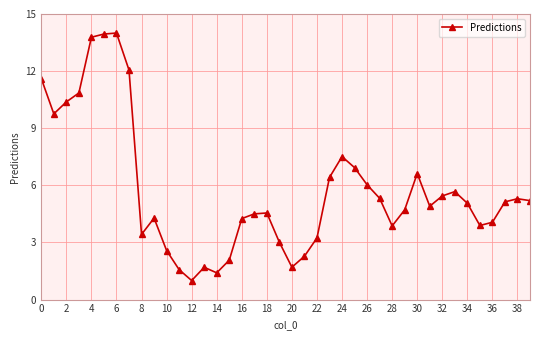

How many data points does each series have?

40